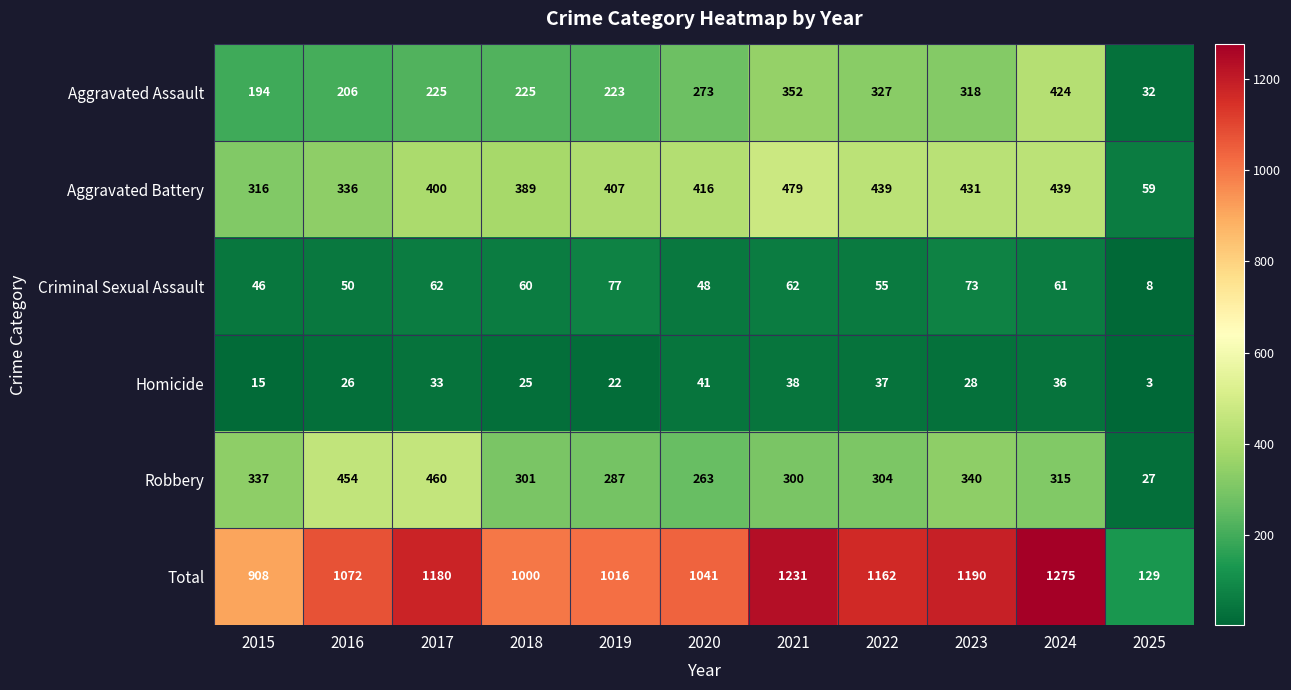

List the series in order of their peak value, lowest first.

Homicide, Criminal Sexual Assault, Aggravated Assault, Robbery, Aggravated Battery, Total